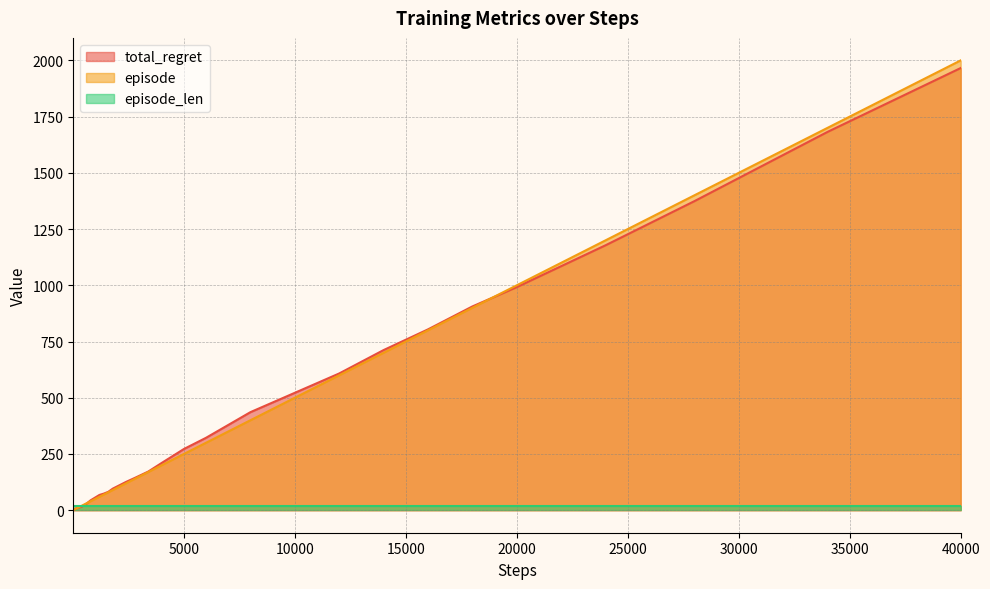

Which series has the largest range (max minus min)?

episode